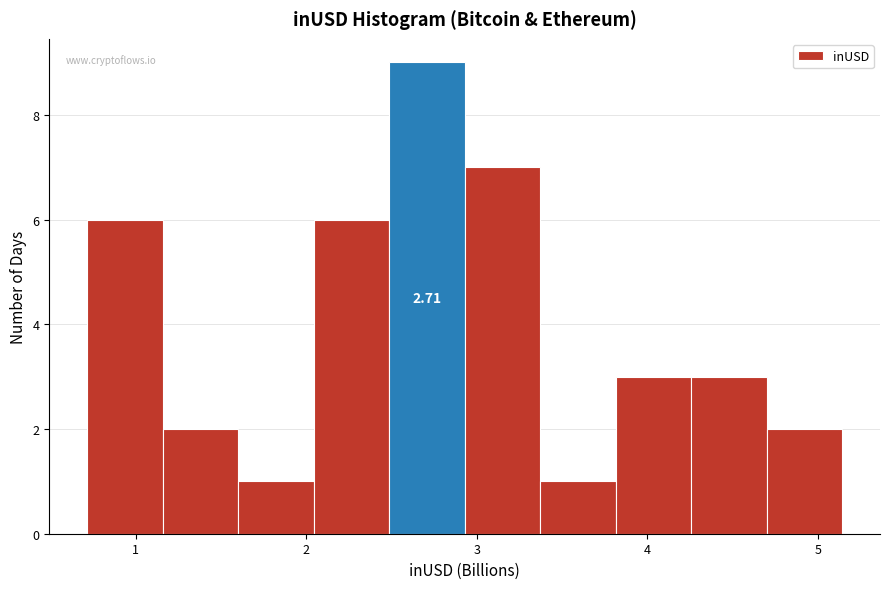

Over which range of the x-axis is the bar tallest?

2.5 to 2.9